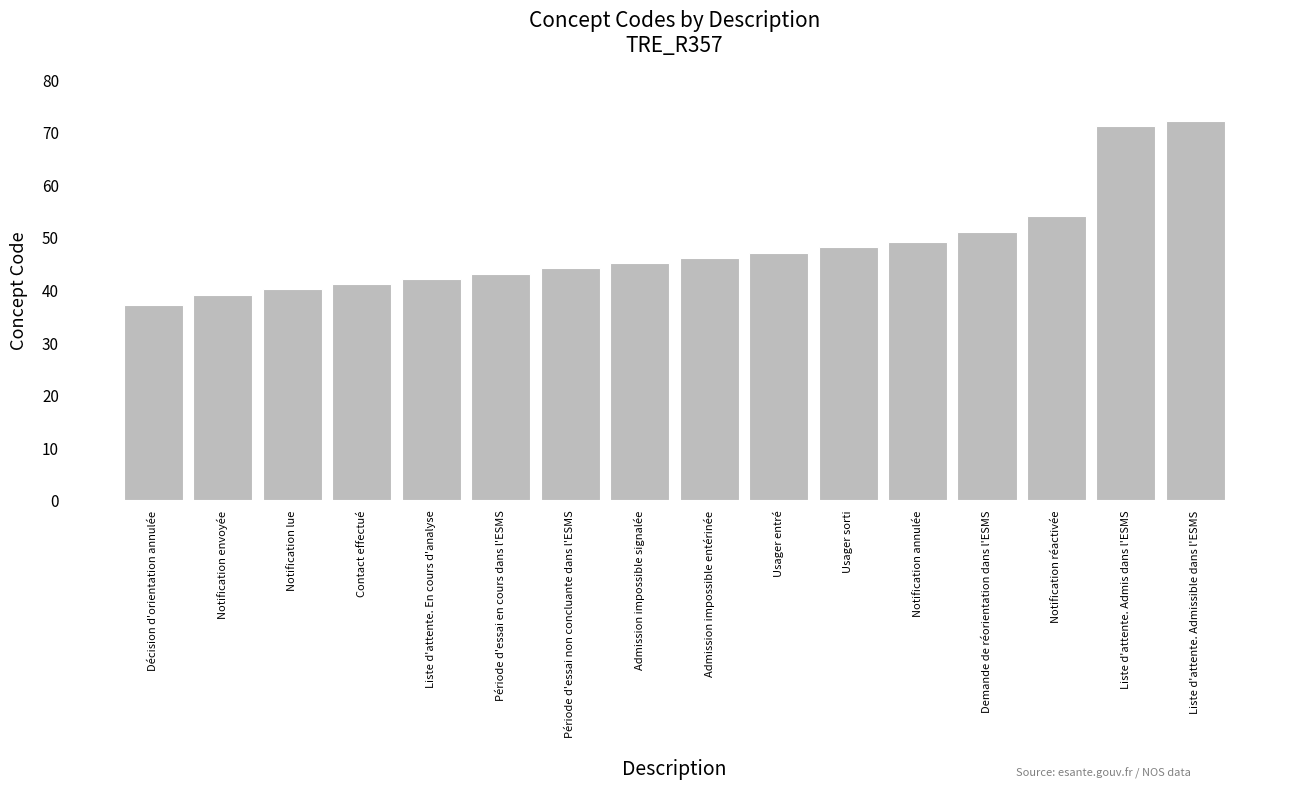

Reading right to left, transcribe all the data shown in this chart.

Liste d'attente. Admissible dans l'ESMS=72	Liste d'attente. Admis dans l'ESMS=71	Notification réactivée=54	Demande de réorientation dans l'ESMS=51	Notification annulée=49	Usager sorti=48	Usager entré=47	Admission impossible entérinée=46	Admission impossible signalée=45	Période d'essai non concluante dans l'ESMS=44	Période d'essai en cours dans l'ESMS=43	Liste d'attente. En cours d'analyse=42	Contact effectué=41	Notification lue=40	Notification envoyée=39	Décision d'orientation annulée=37